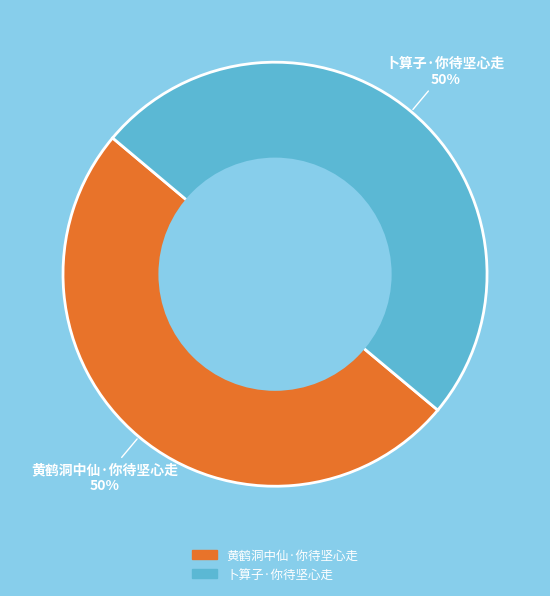

Is the sum of 黄鹤洞中仙·你待坚心走 and 卜算子·你待坚心走 greater than half?

Yes